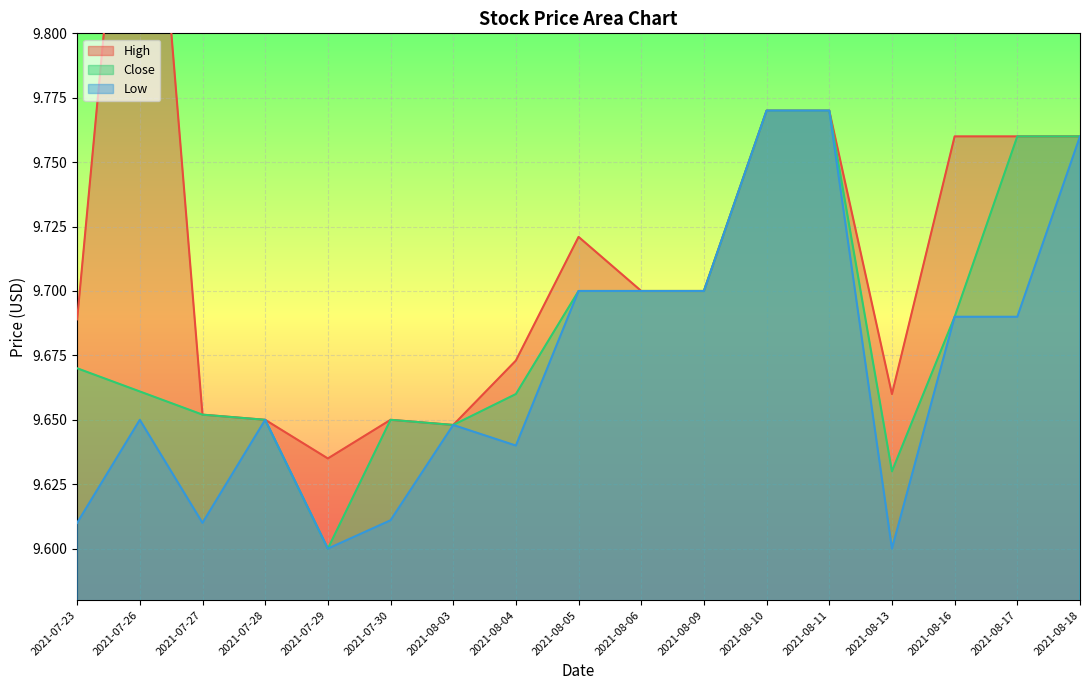

At 2021-08-04, list the series in order from smallest to largest.

Low, Close, High